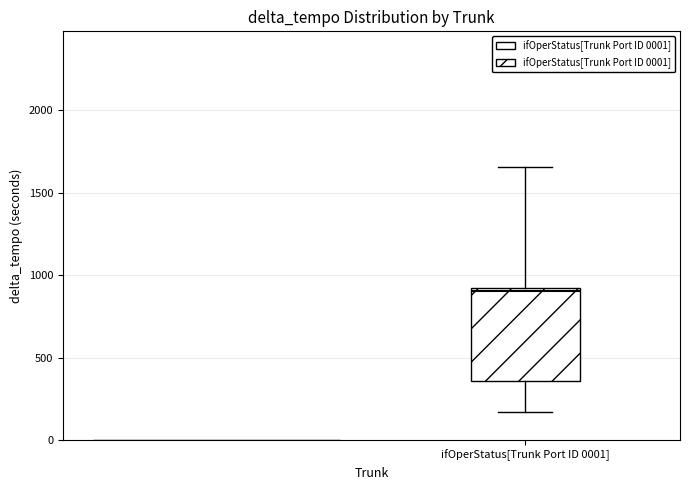

Read this box plot against the y-axis: the position of the median line, the range covered by the box, and the ends of both whiskers. The values are not printed on the chart, so give them approximately, as read against the axis.

median 900 (just below the box's upper edge), box 350 to 900, whiskers 150 to 1650